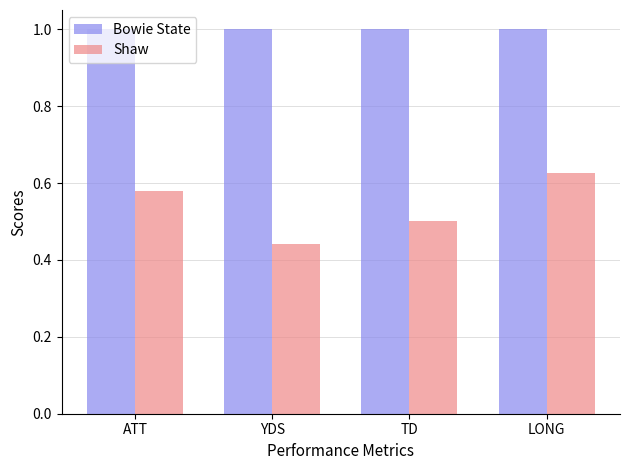

The Shaw series shows 1.0 at LONG. True or false?

False